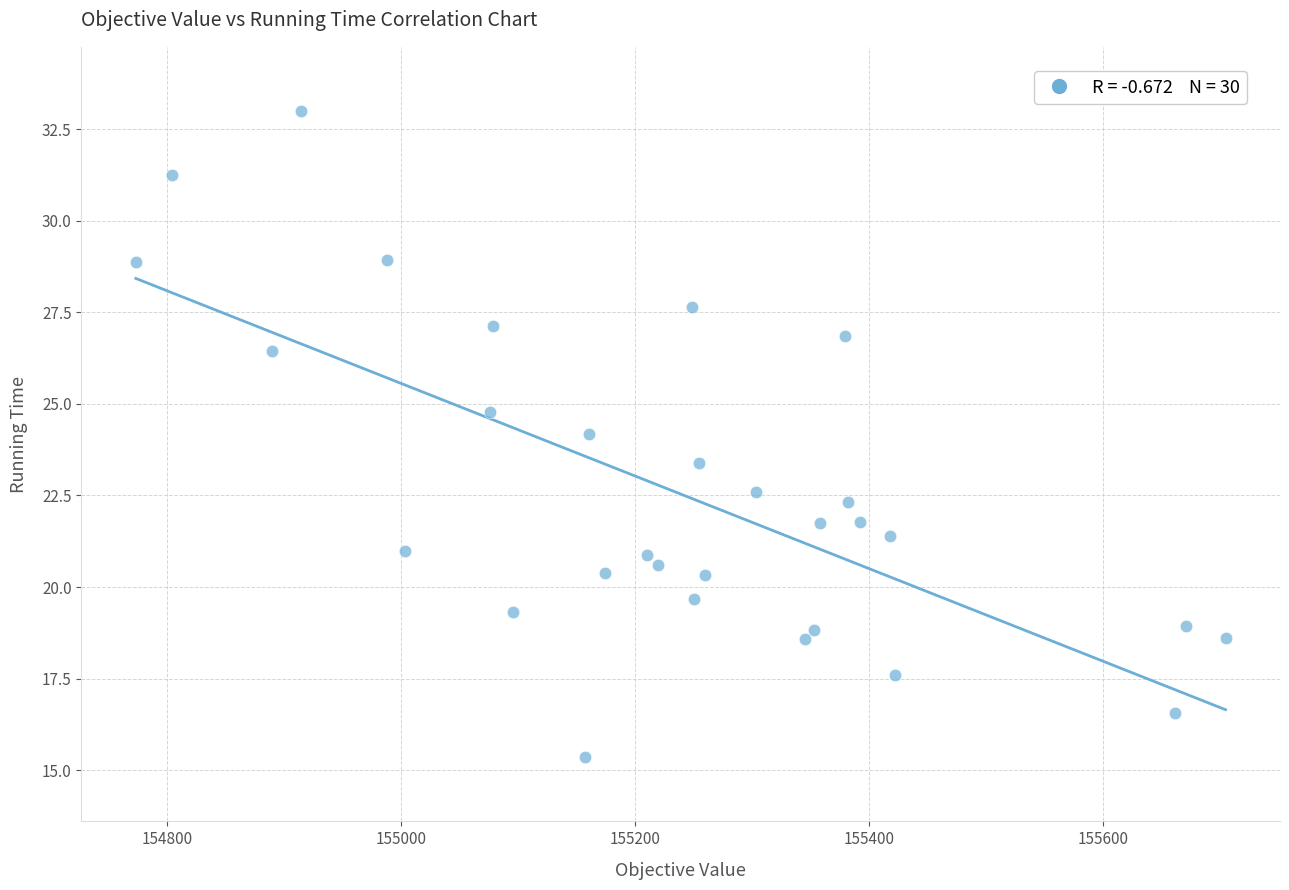

What is the range of Y values (max minus min)?

17.6